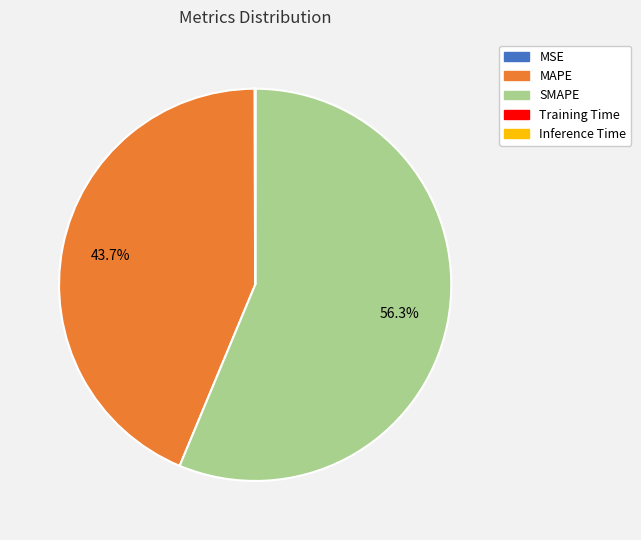

To the nearest percent, what is the difference between the largest and smallest slice percentages?

56%